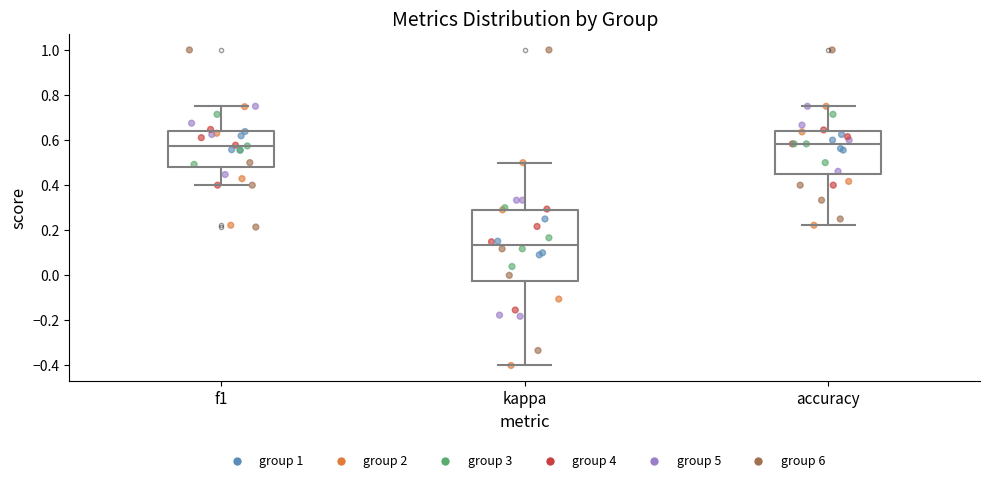

Which box is the tallest, from its lower edge to its upper edge?

kappa